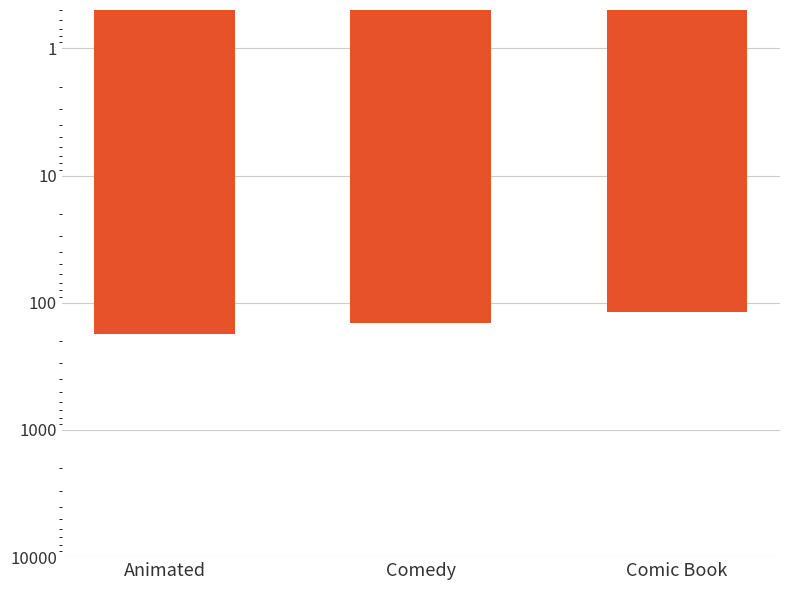

List the labels in order of value, smallest first.

Comic Book, Comedy, Animated